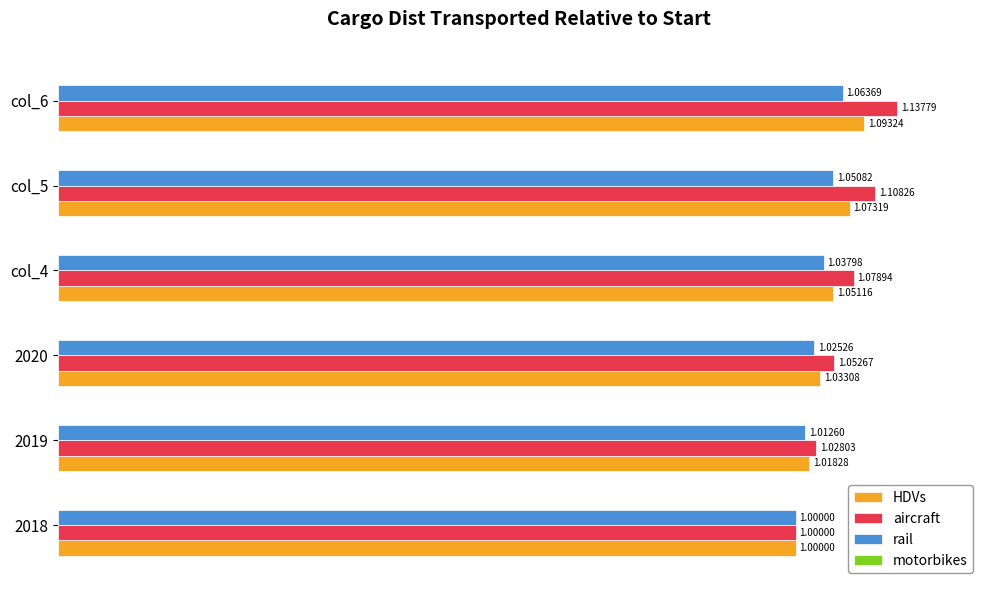

How many data points does each series have?

6